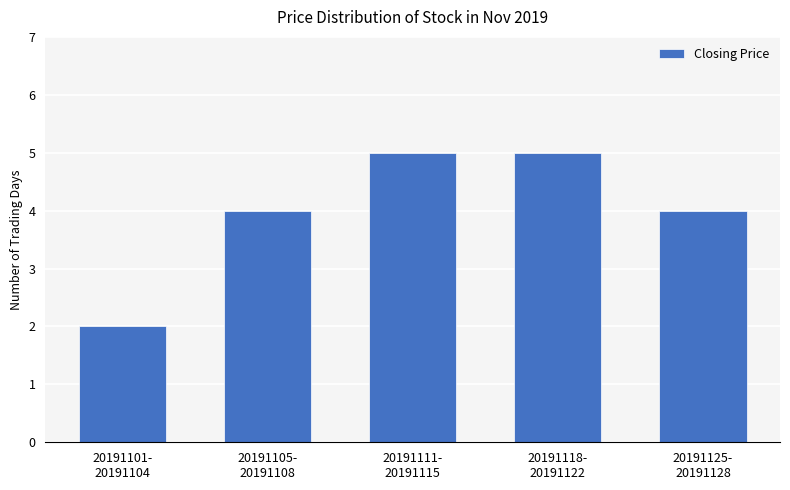

Which category has the lowest value across all series?

20191101-
20191104